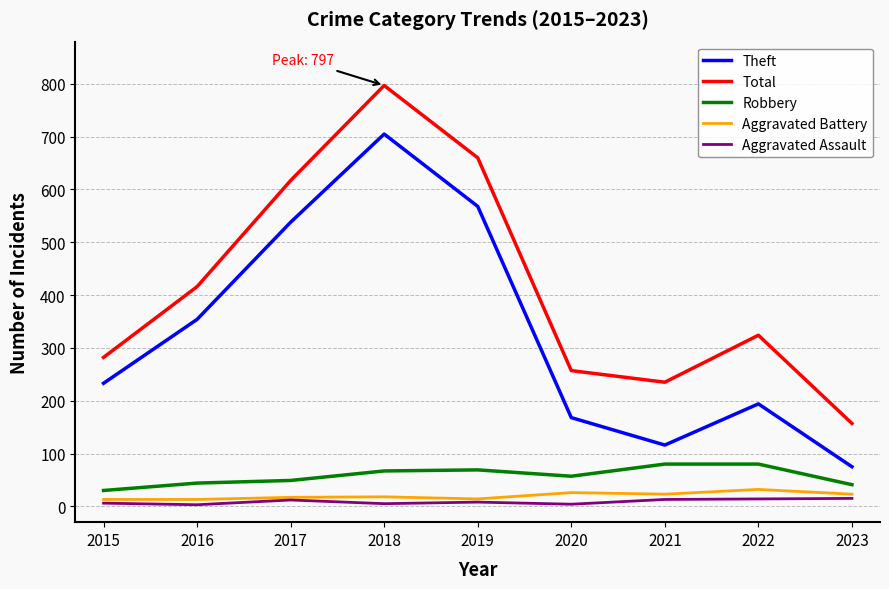

True or false: Theft has a value of 354 at 2016.

True